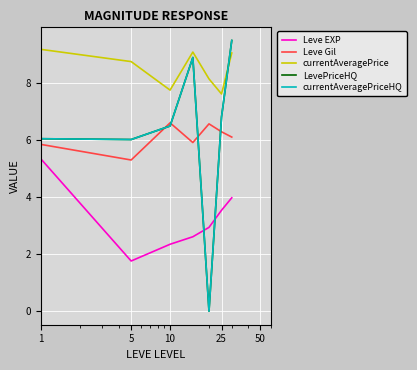

What is the label of the 1st point from the left?

1